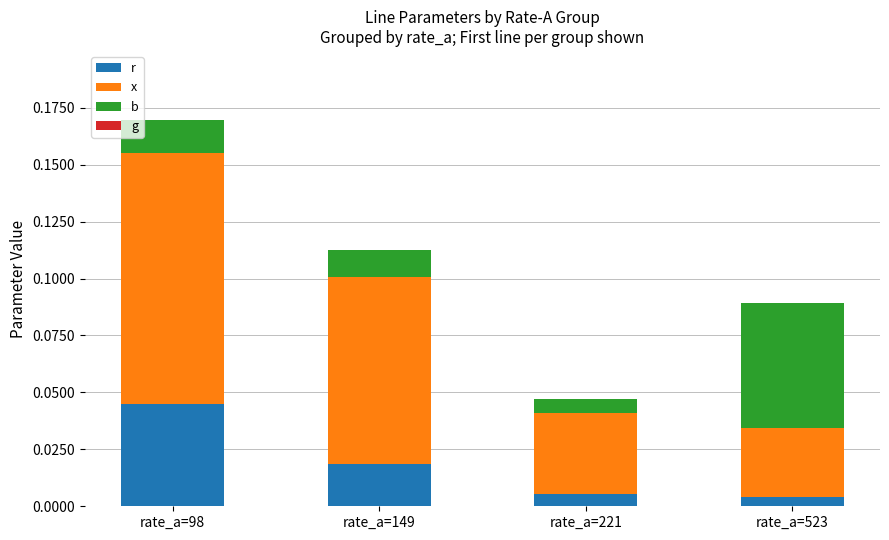

Which series has the largest total across all categories?

x